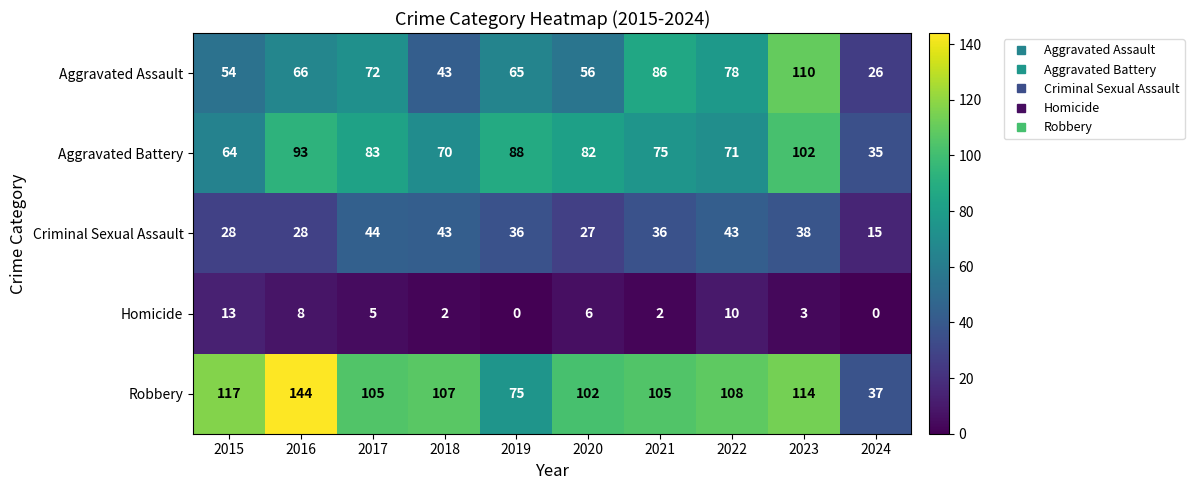

Rank the series by their maximum value, from highest to lowest.

Robbery, Aggravated Assault, Aggravated Battery, Criminal Sexual Assault, Homicide